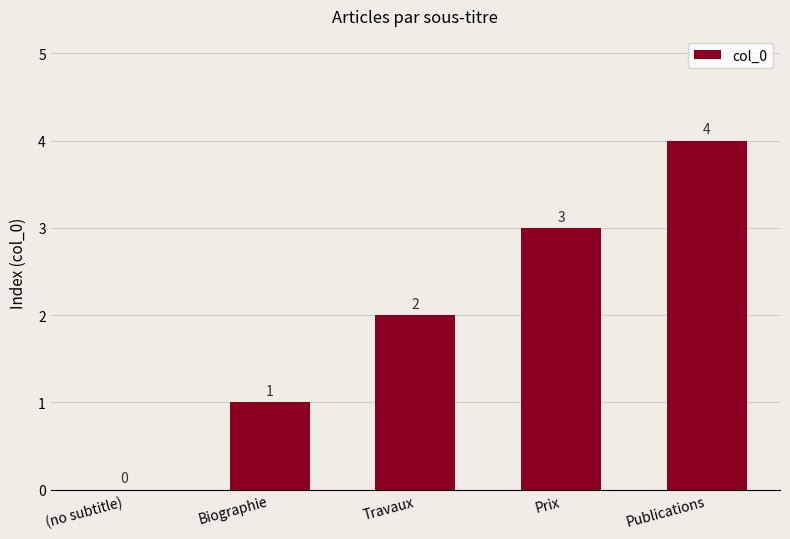

How many values are above zero?

4